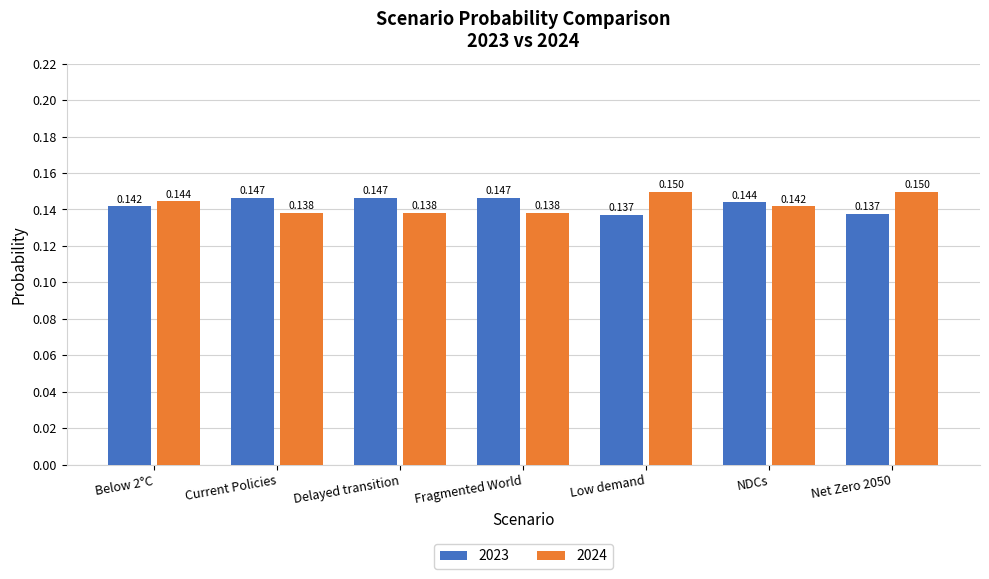

Is the value of 2023 at Delayed transition greater than the value of 2024 at NDCs?

Yes